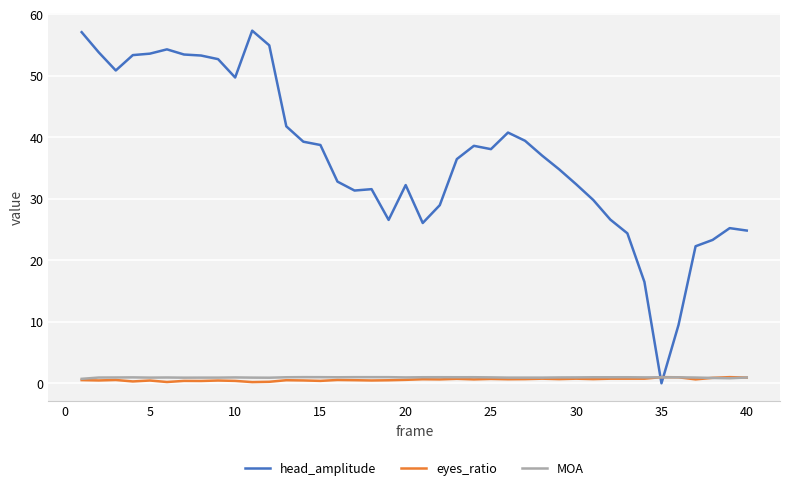

Which series has the largest range (max minus min)?

head_amplitude